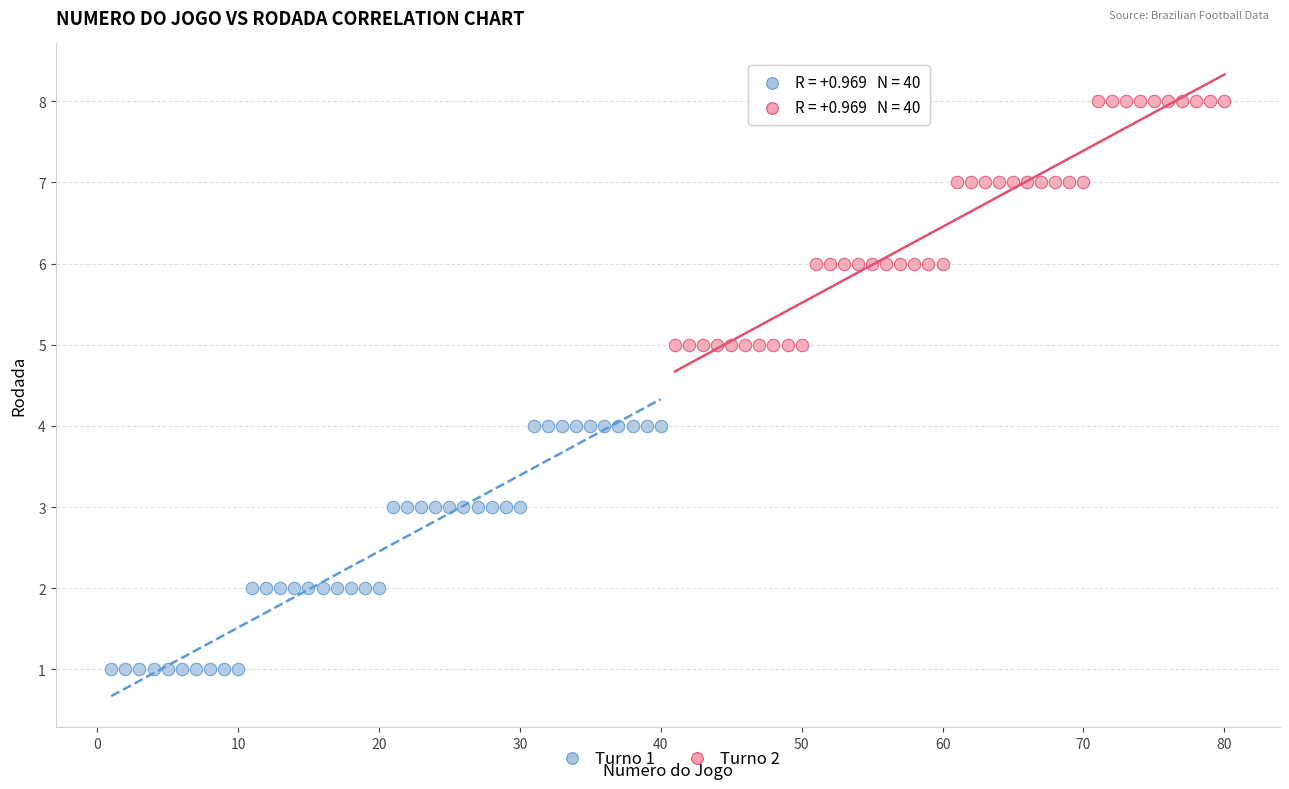

Which series contains the highest Y value?

Turno 2